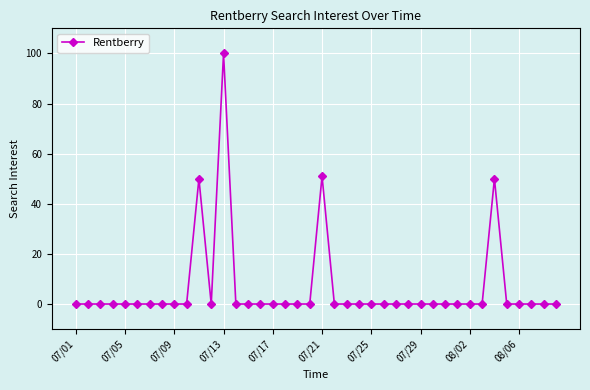

How many series are shown in this chart?

1